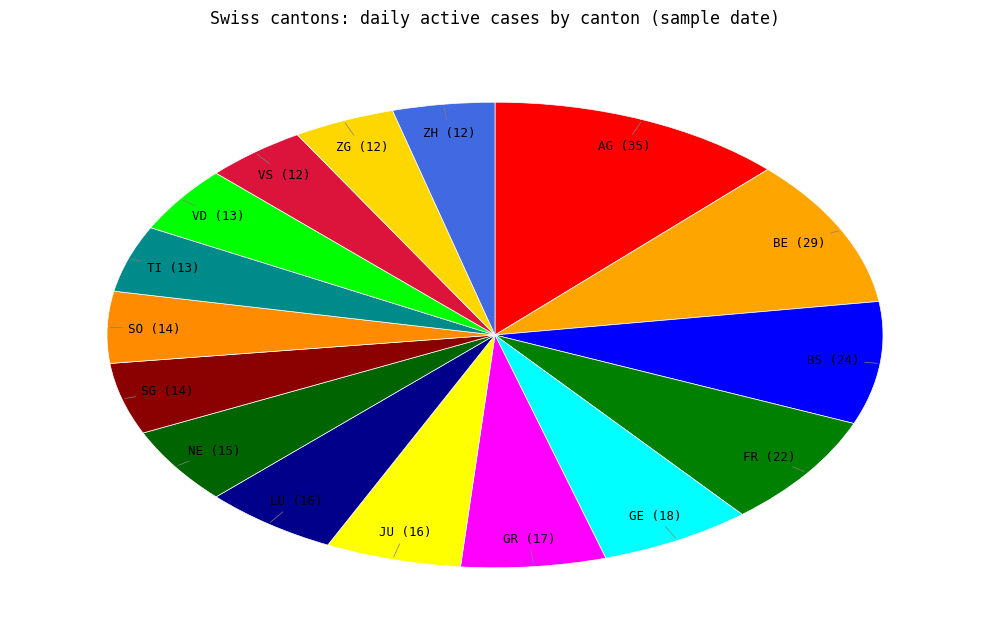

True or false: BE accounts for 10% of the total.

True